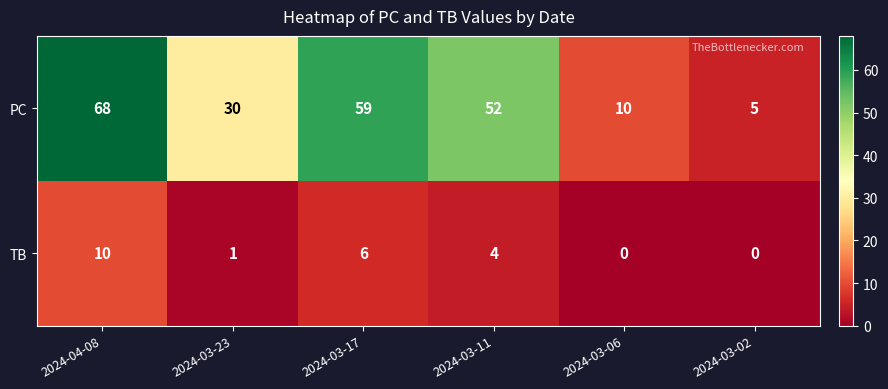

Reading left to right, transcribe all the data shown in this chart.

PC: 68	30	59	52	10	5
TB: 10	1	6	4	0	0